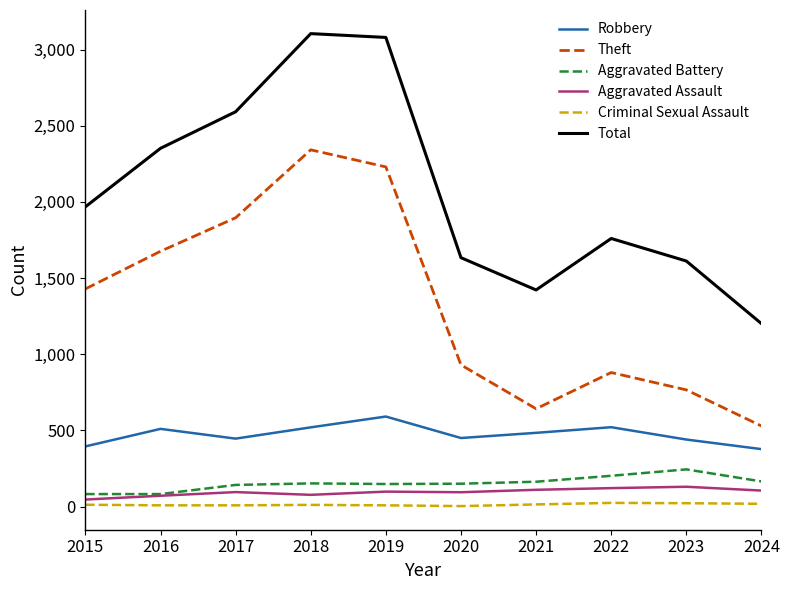

True or false: Robbery has more than 2 interior local peaks.

True